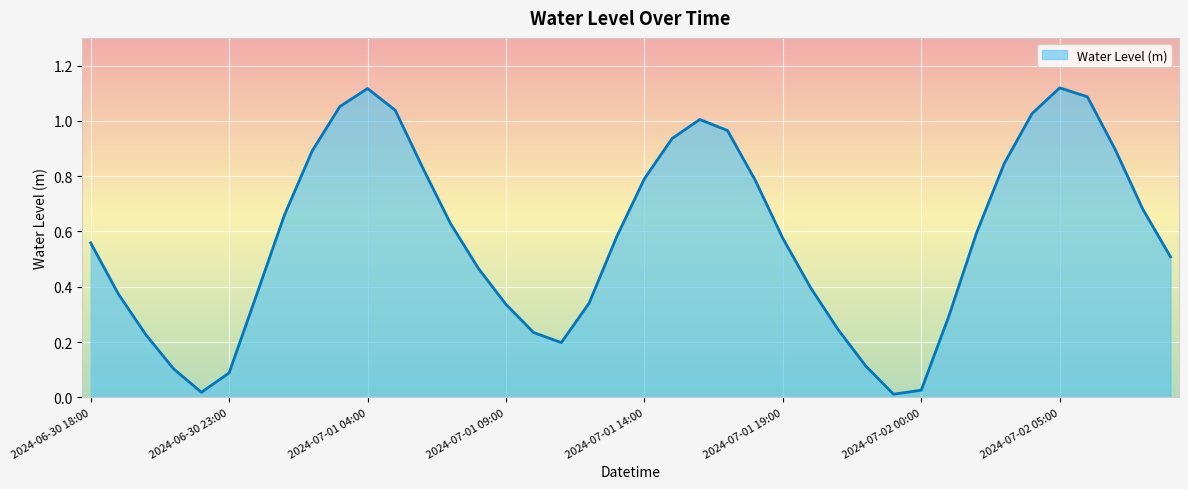

How many lines are shown in the chart?

1